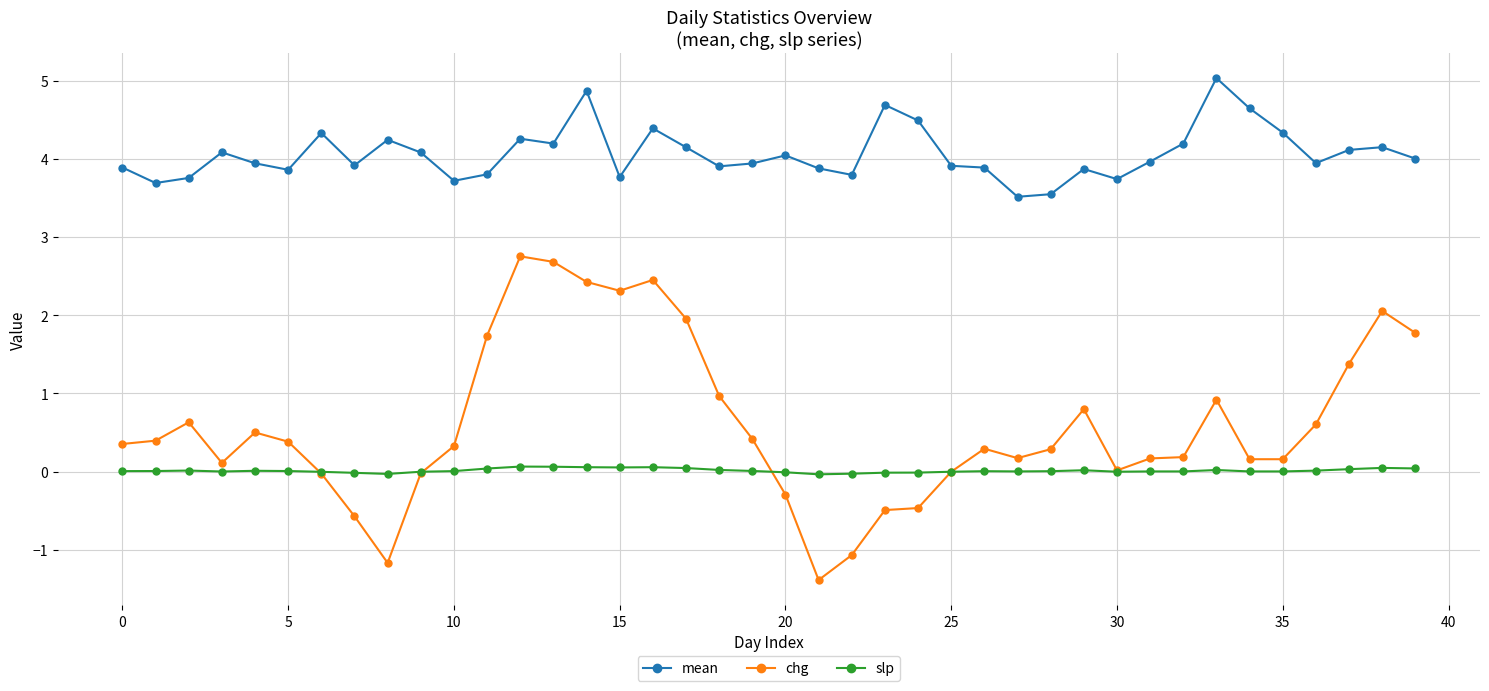

At how many categories does at least one series exceed 0?

40